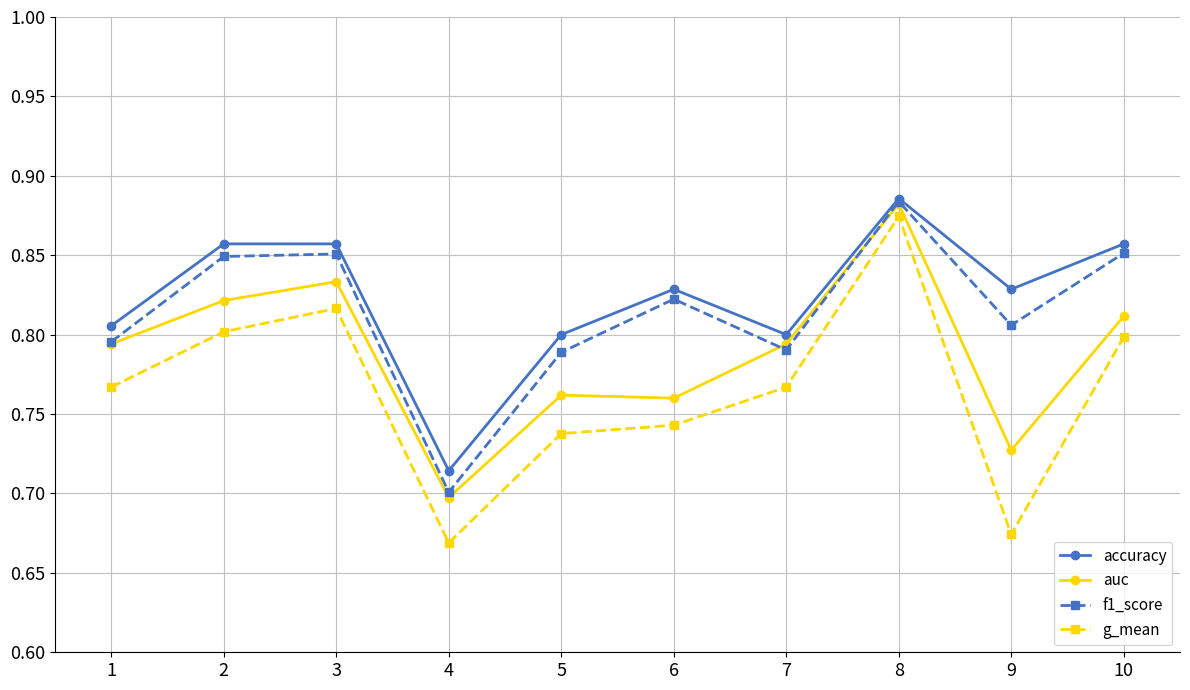

True or false: f1_score has more than 0 points higher than both neighbors.

True